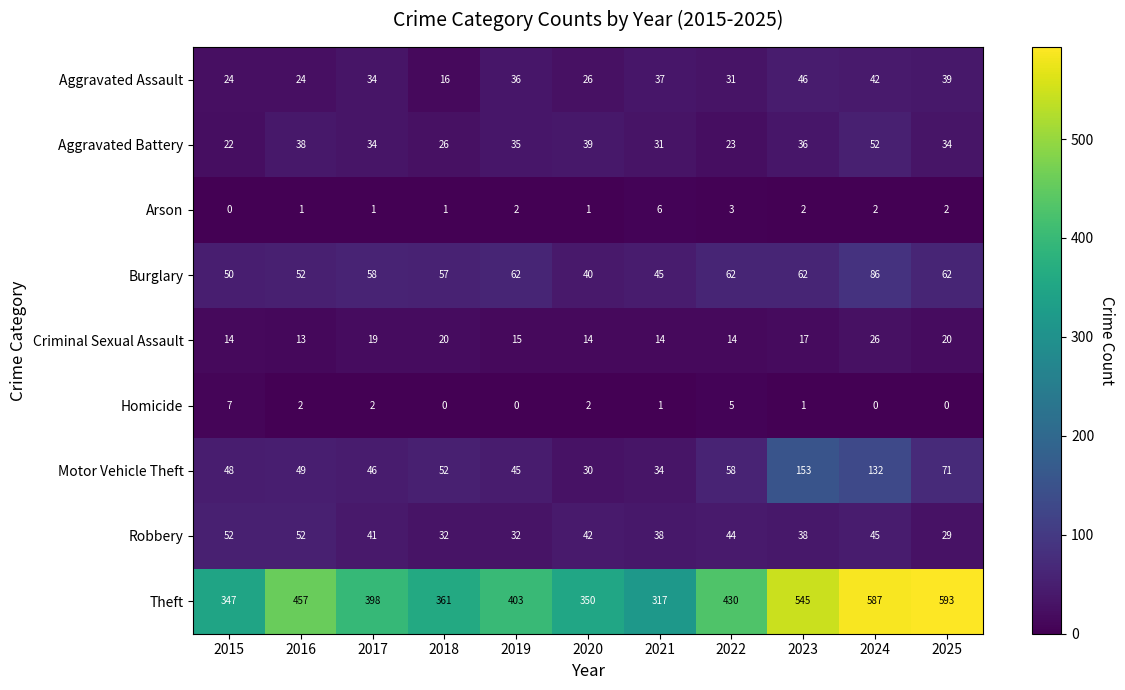

What is the total value across all series at 2020?

544